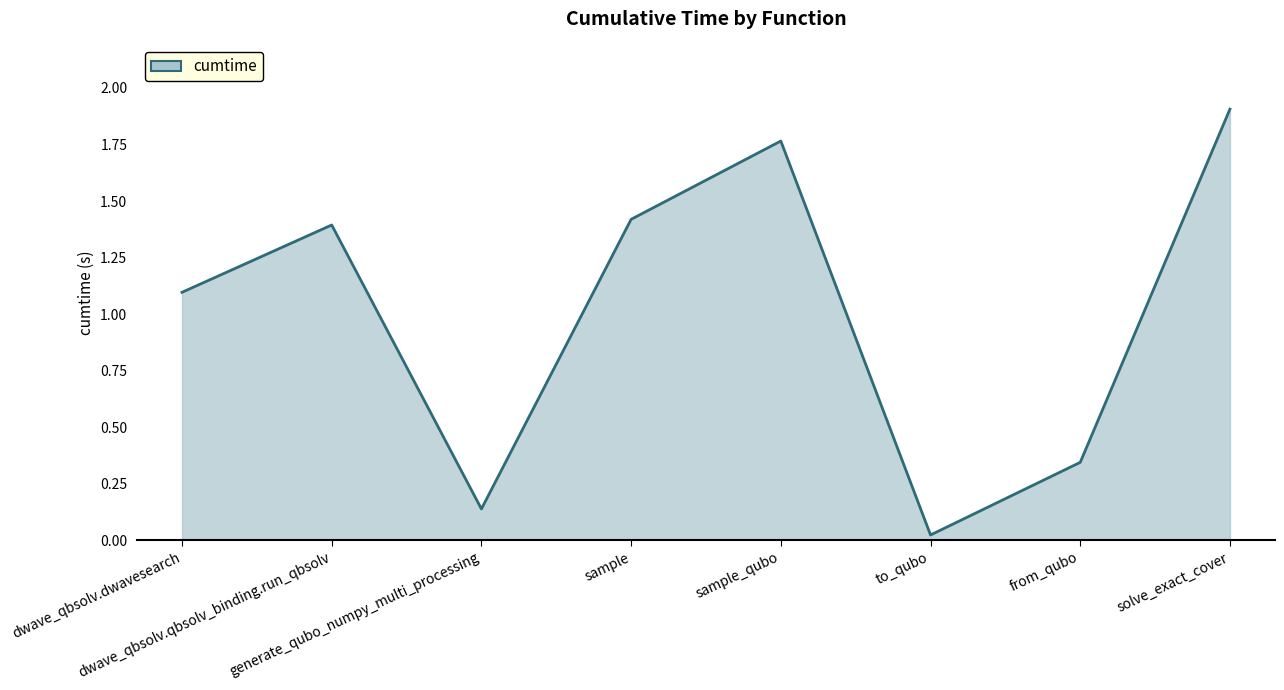

List the labels in order of value, smallest first.

to_qubo, generate_qubo_numpy_multi_processing, from_qubo, dwave_qbsolv.dwavesearch, dwave_qbsolv.qbsolv_binding.run_qbsolv, sample, sample_qubo, solve_exact_cover